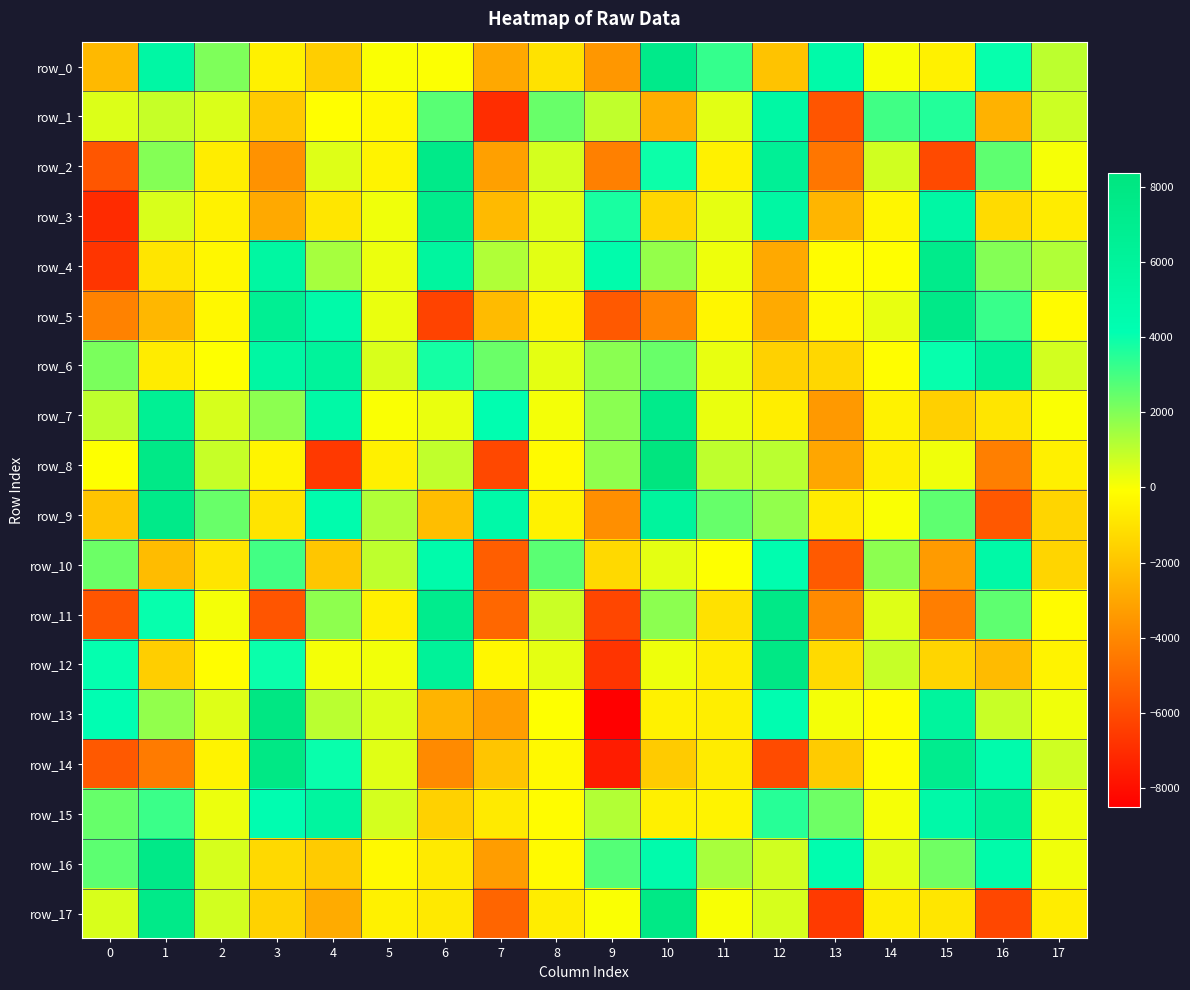

Where is row_7 nearest to the value 1989?

9